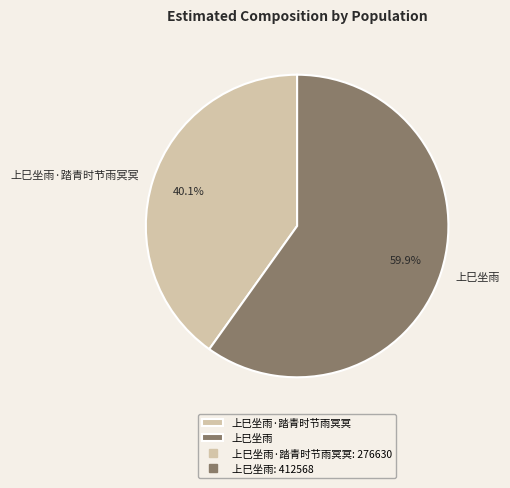

To the nearest percent, what is the average slice percentage?

50%